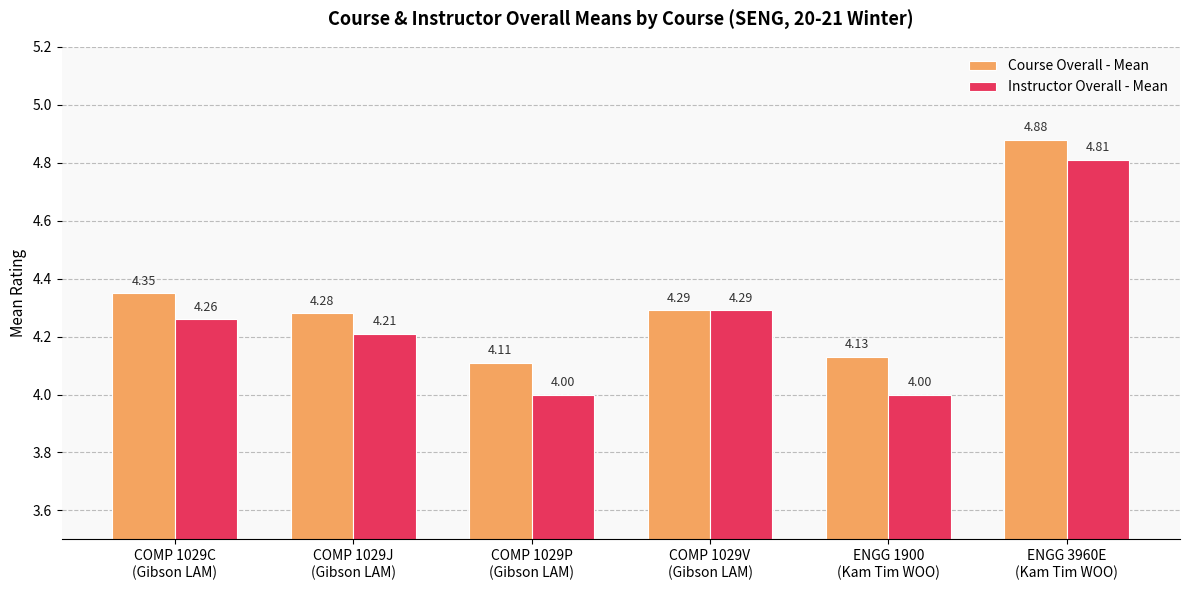

What are all the series names shown in the legend?

Course Overall - Mean, Instructor Overall - Mean